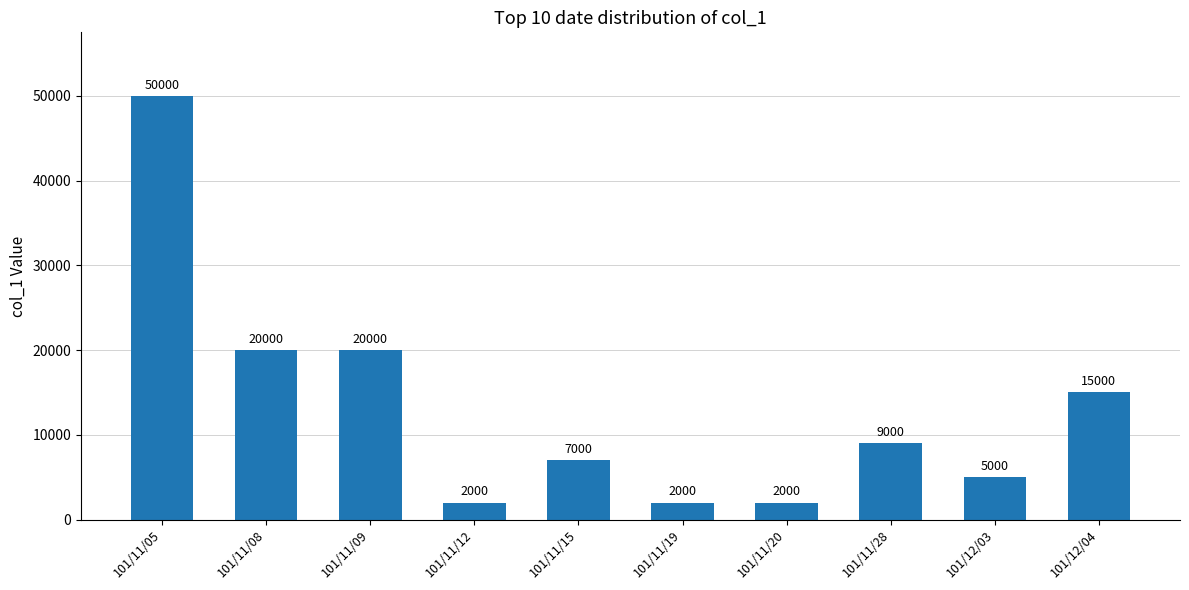

Count the number of data series in this chart.

1